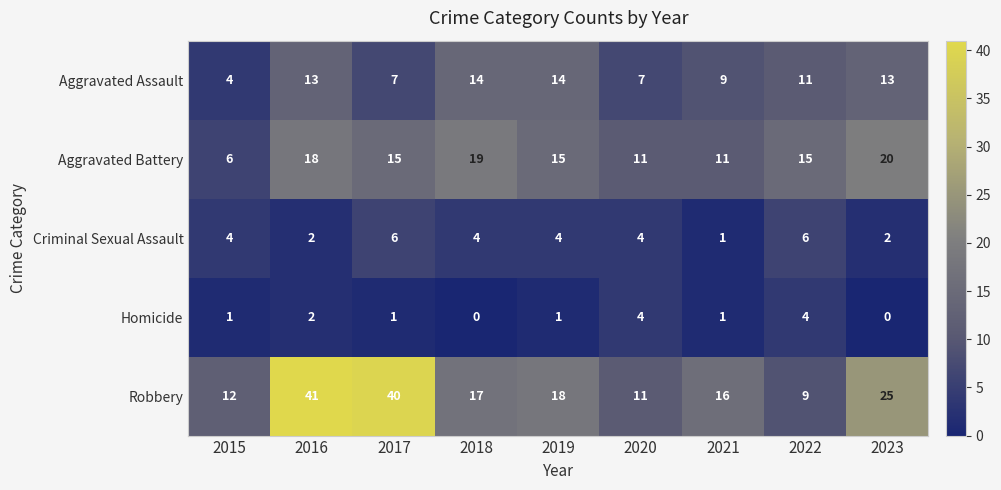

What is the lowest value of the Aggravated Battery series?

6